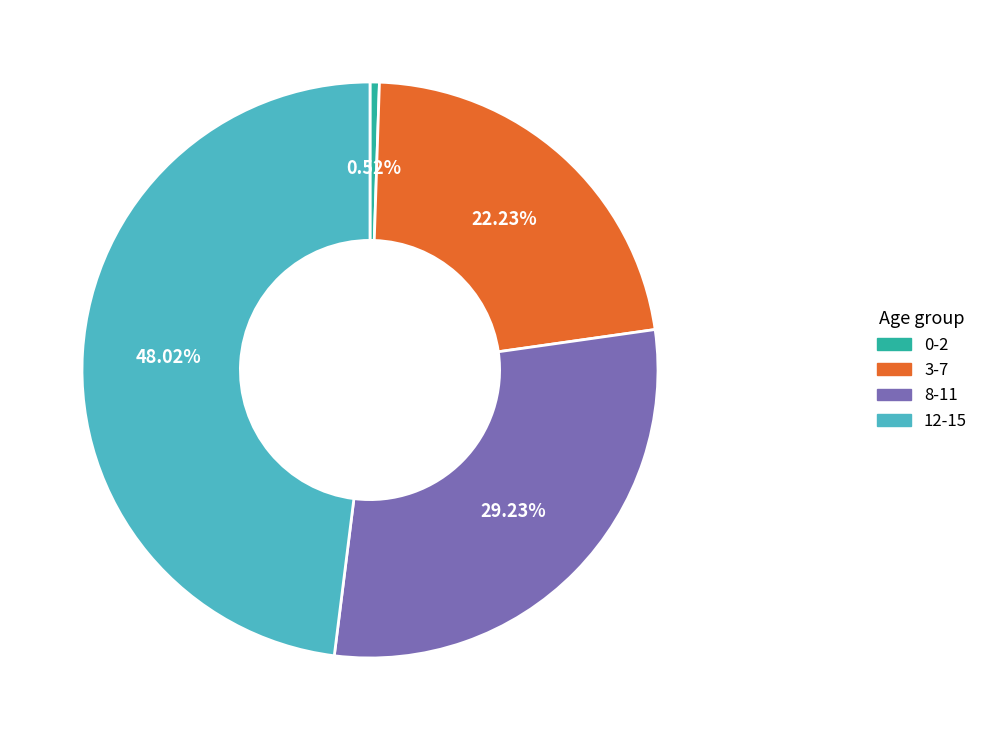

Does 3-7 account for over 50% of the chart?

No